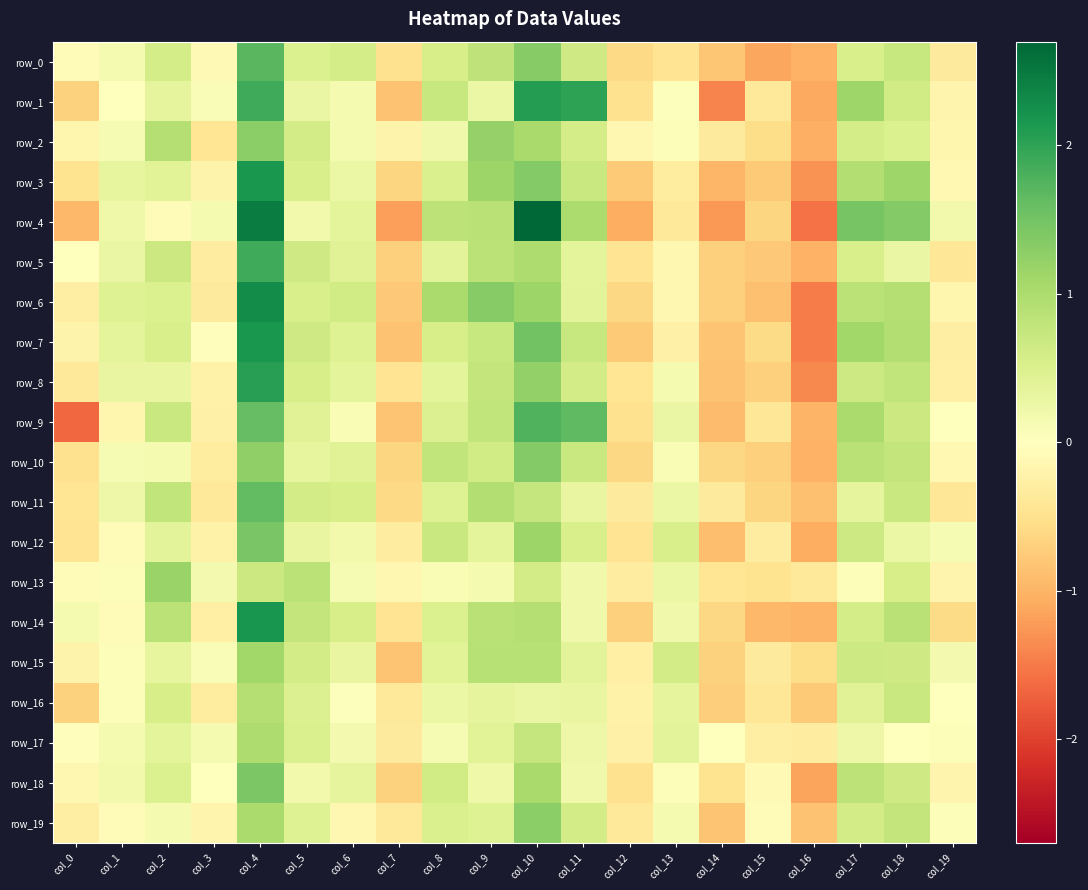

Is the value of row_8 at col_4 greater than the value of row_4 at col_12?

Yes